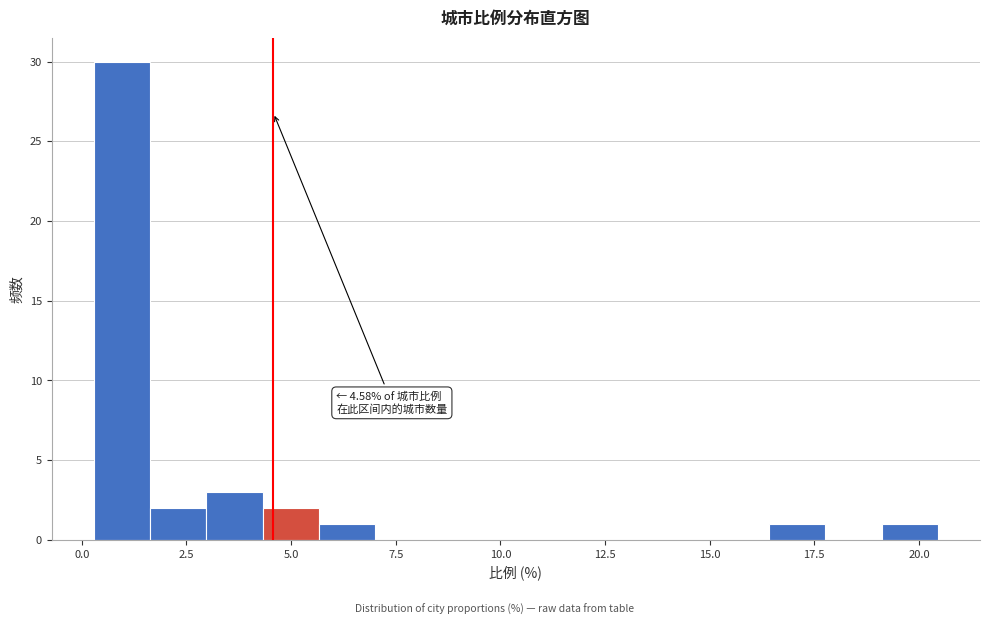

Read against the x-axis, roughly where is the centre of the tallest bar?

1.0